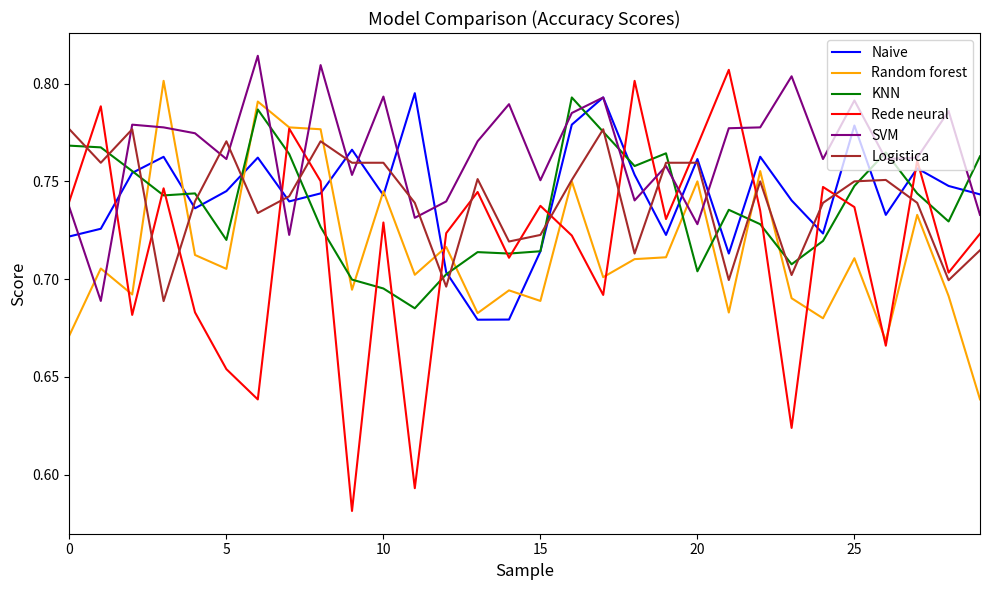

After their last crossing, which series has the higher values: KNN or SVM?

KNN